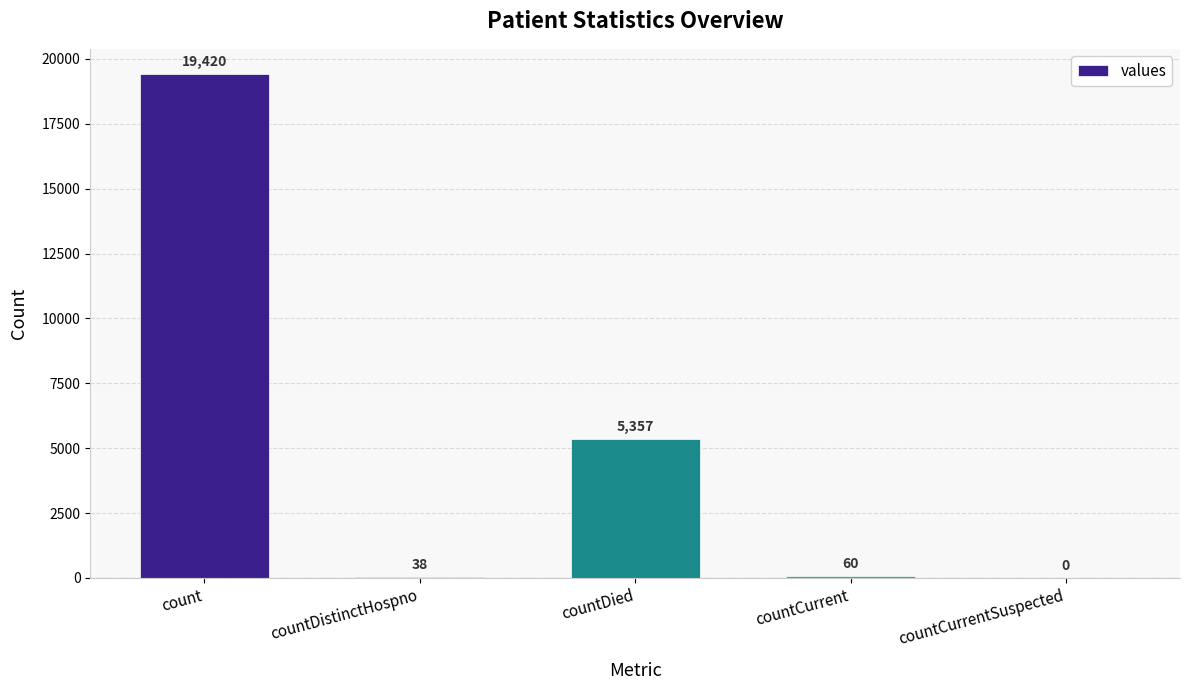

Reading left to right, extract all data points from this chart.

19420	38	5357	60	0